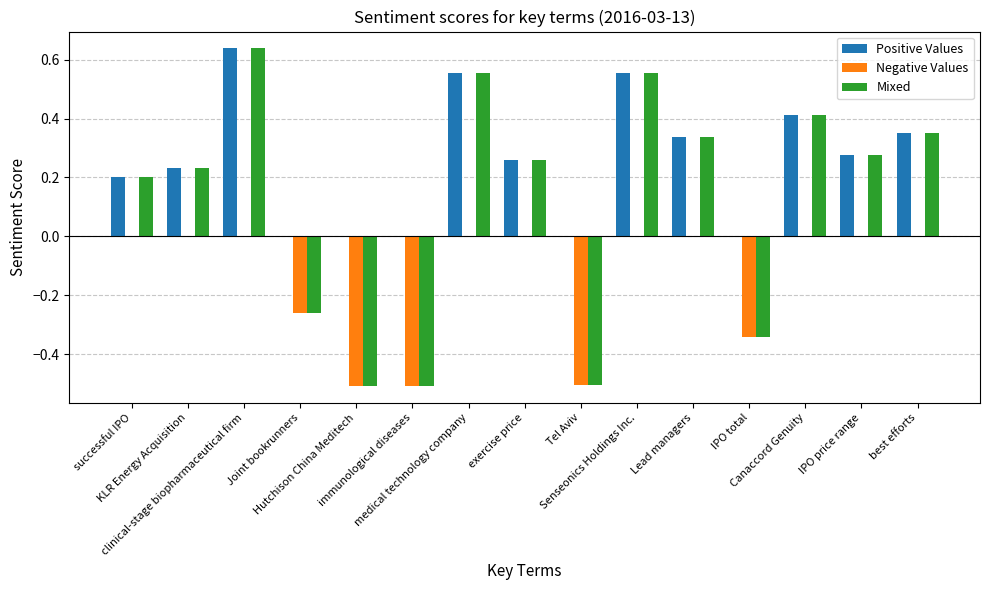

Which series has the largest total across all categories?

Positive Values